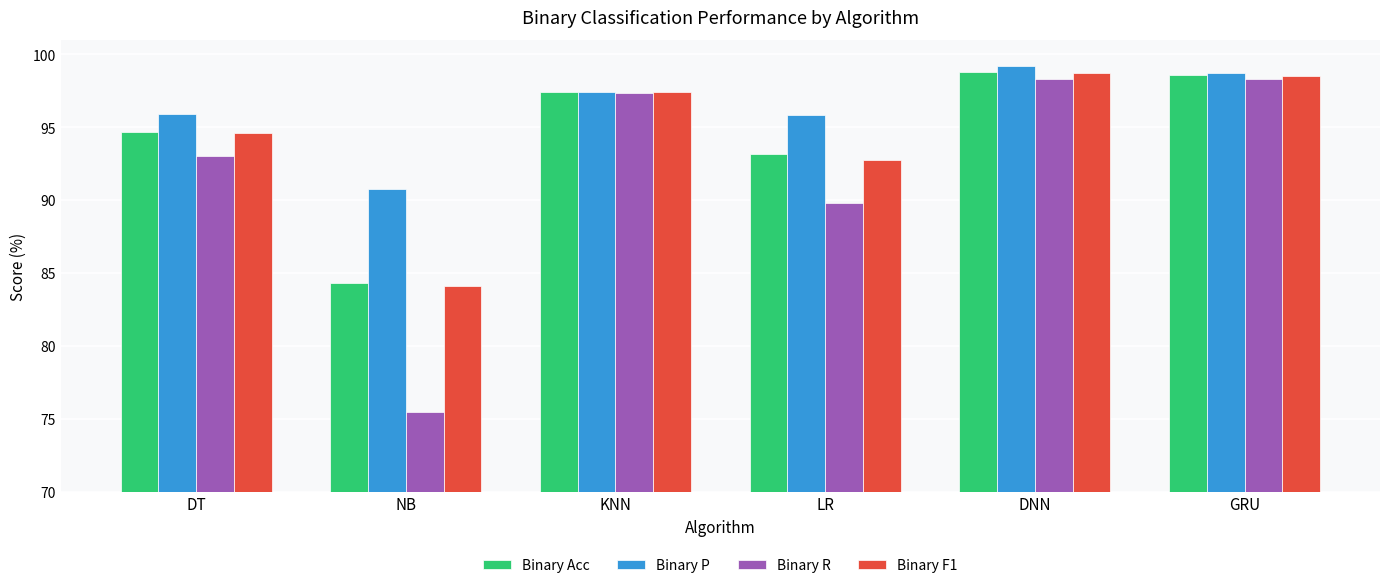

At which label is Binary Acc closest to 91?

LR